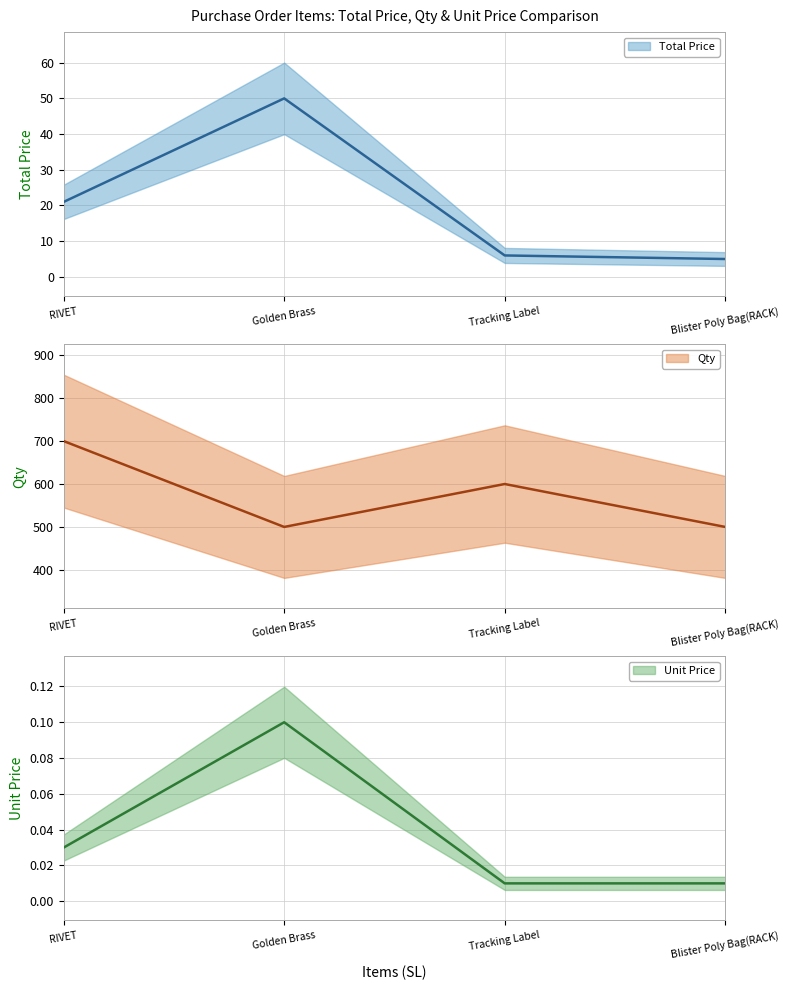

How many interior local peaks does the Qty series have?

1